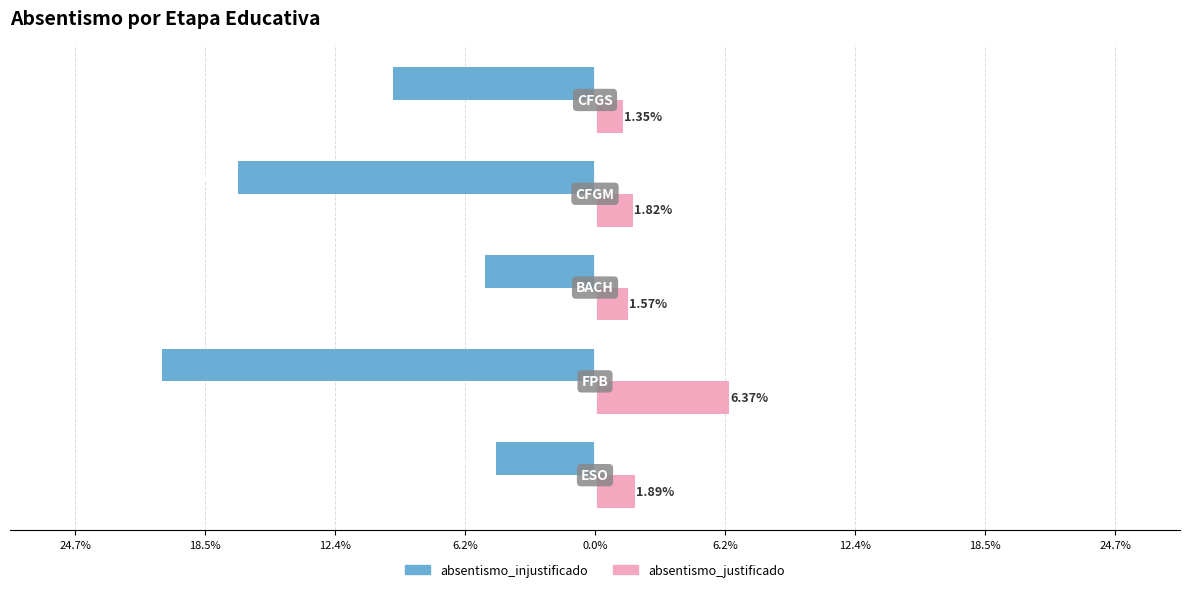

What are all the series names shown in the legend?

absentismo_injustificado, absentismo_justificado